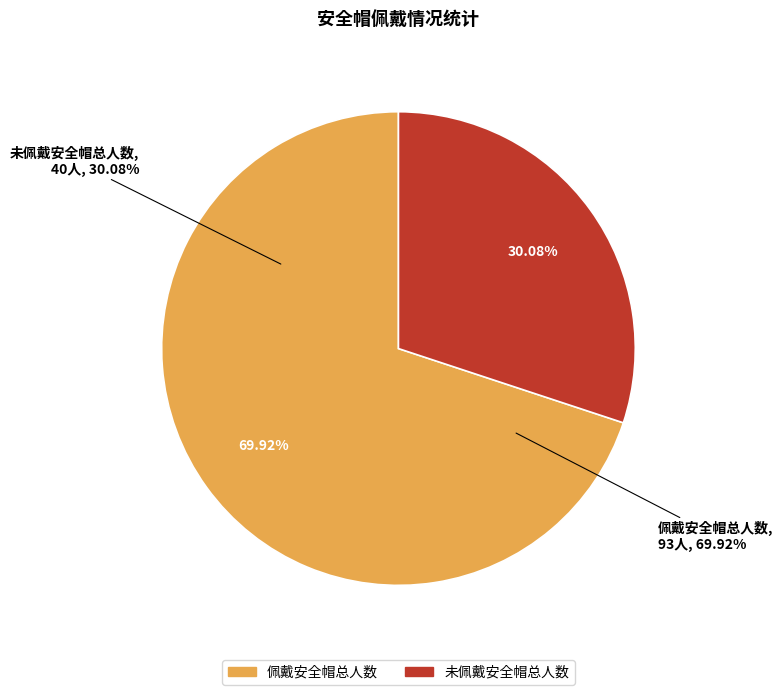

Is 未佩戴安全帽总人数 the majority of the pie?

No